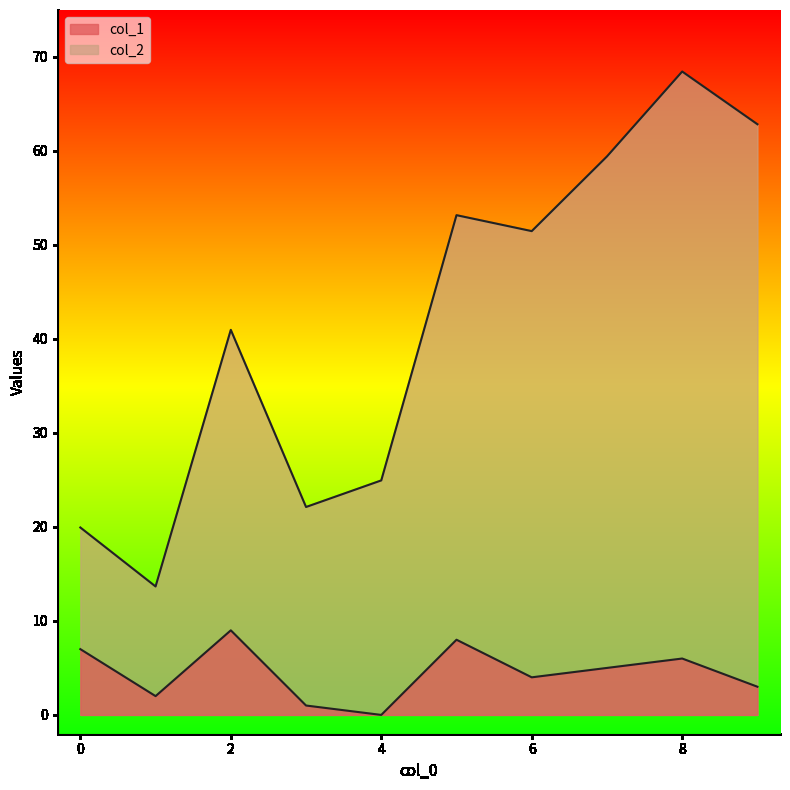

Which series has the largest total across all categories?

col_2